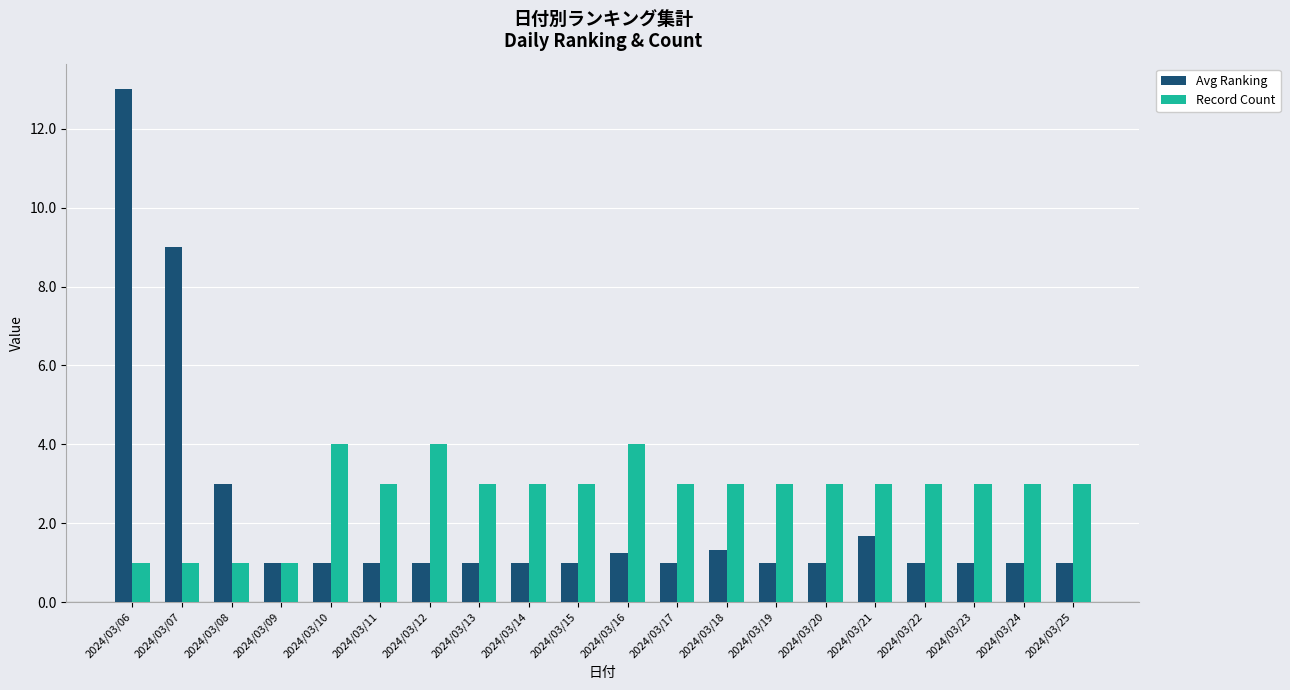

True or false: Avg Ranking has a value of 1.7 at 2024/03/21.

True